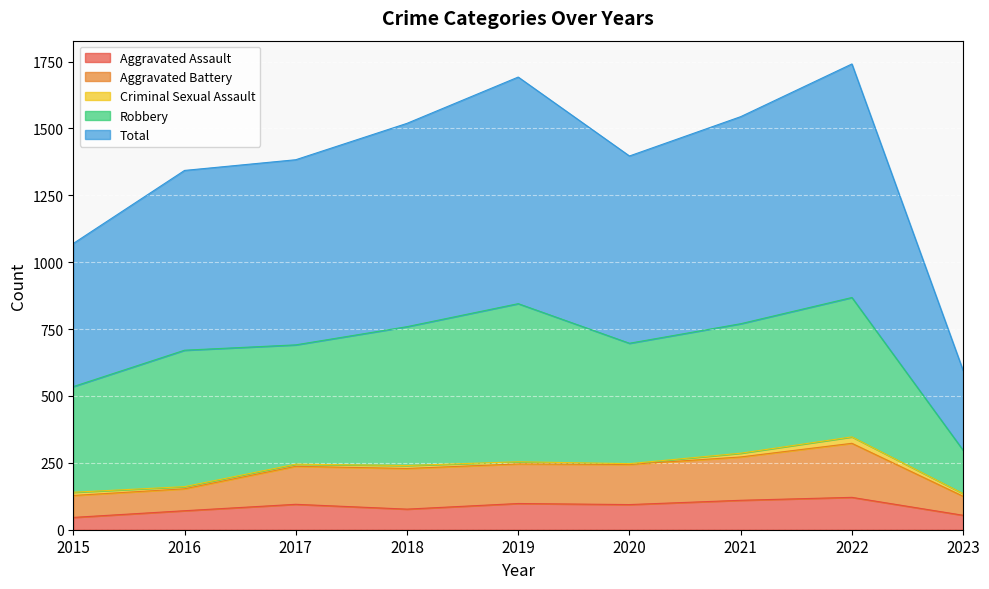

What is the minimum value shown in the chart?

46